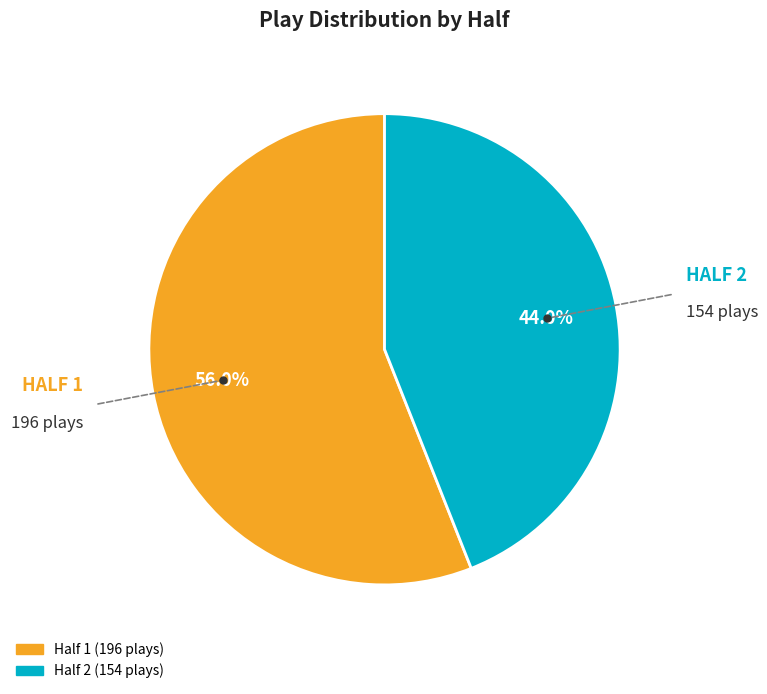

Which slice represents more than half of the pie?

Half 1